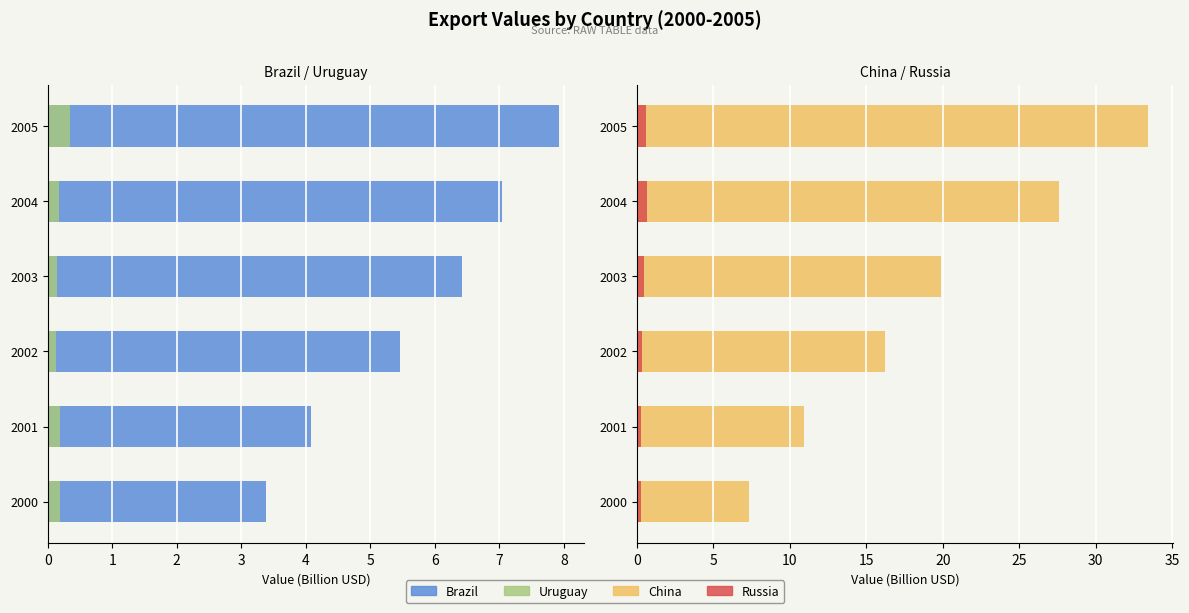

What is the sum of the Uruguay values at 3 and 5?

0.5